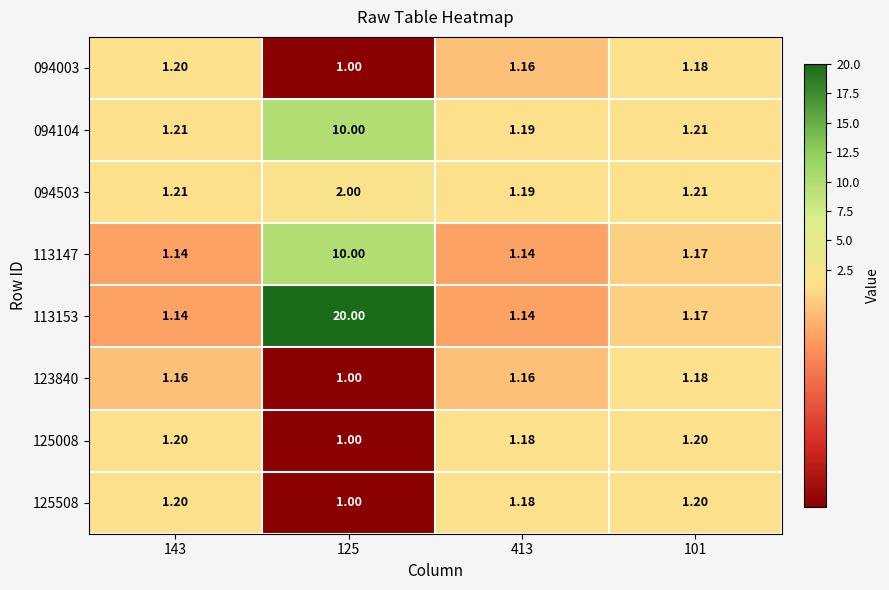

What is the total value across all series at 101?

9.5